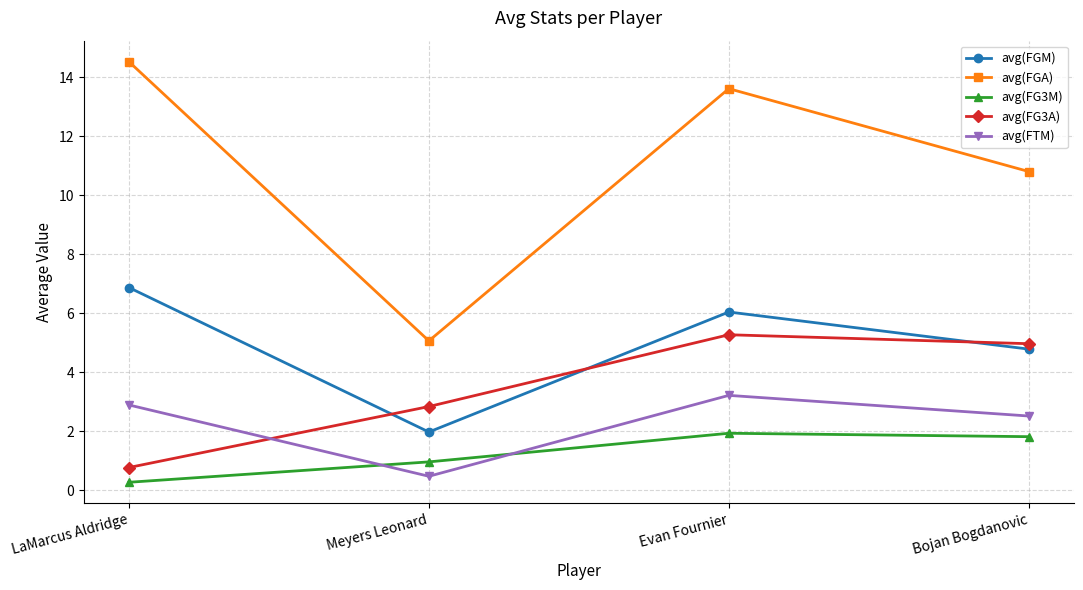

How many interior local valleys does the avg(FGM) series have?

1